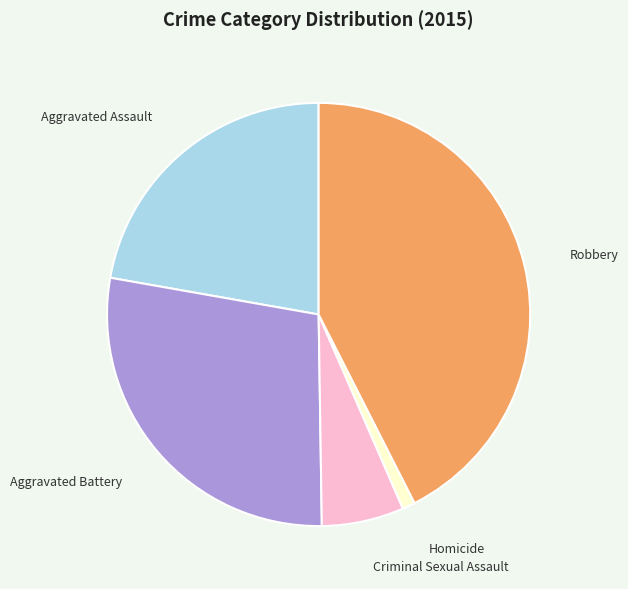

Which category has the smallest portion of the pie?

Homicide